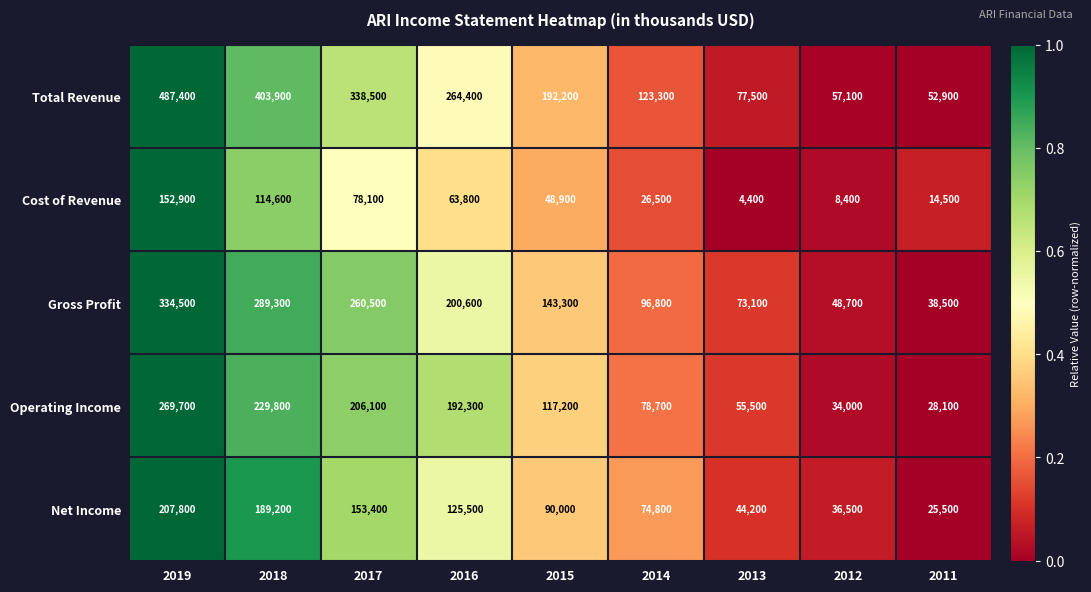

Which category has the lowest value in the Net Income series?

2011